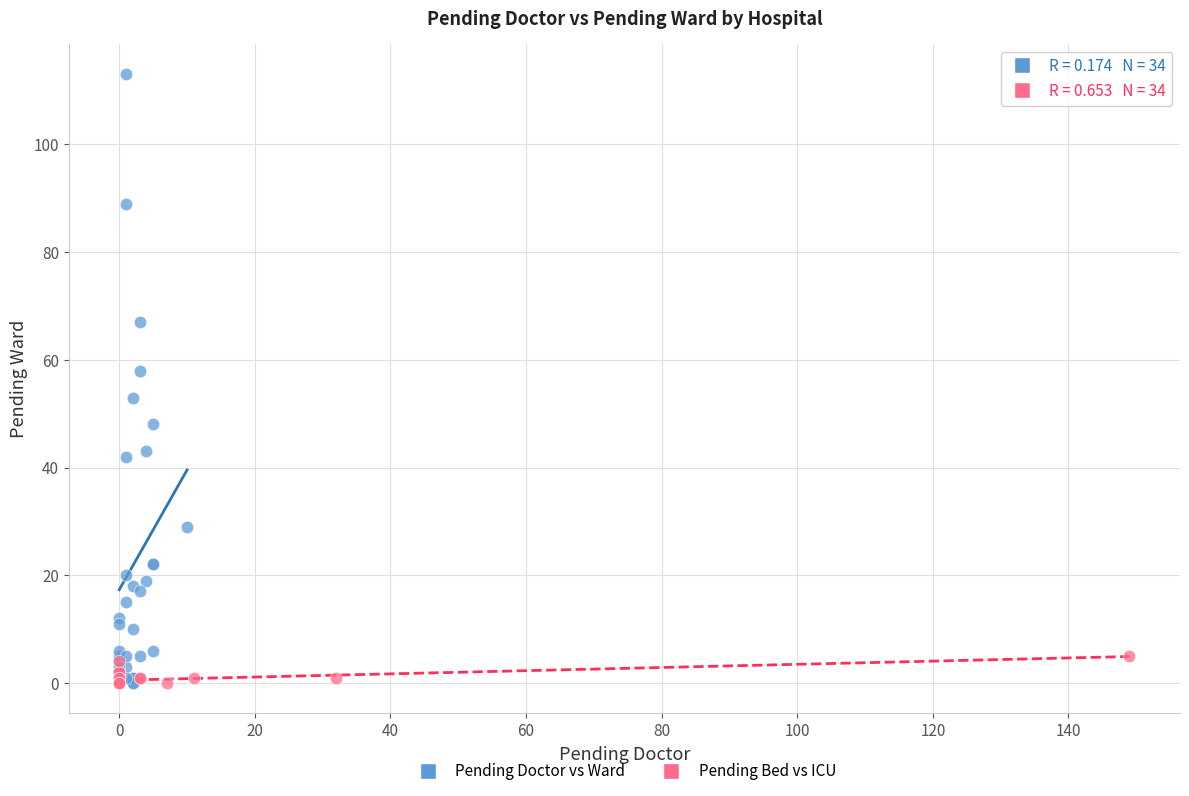

Which series contains the highest Y value?

Pending Doctor vs Ward